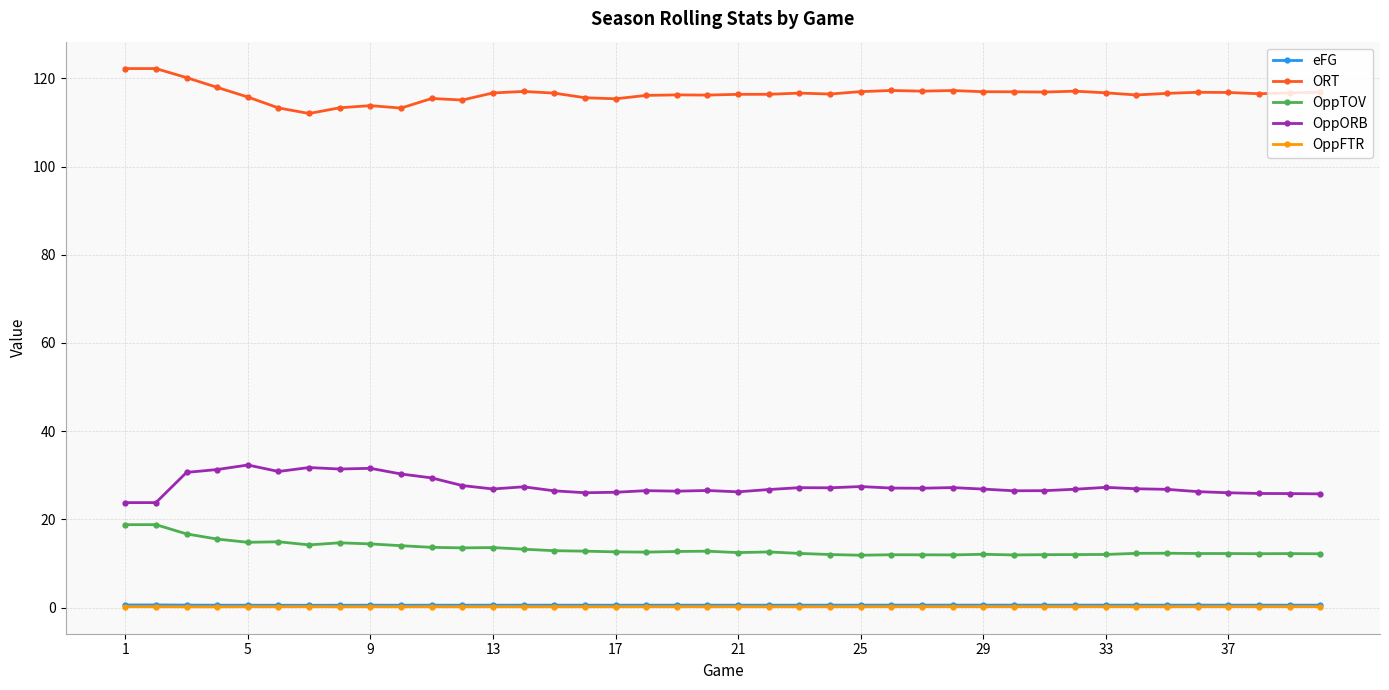

At how many categories does at least one series exceed 59?

40